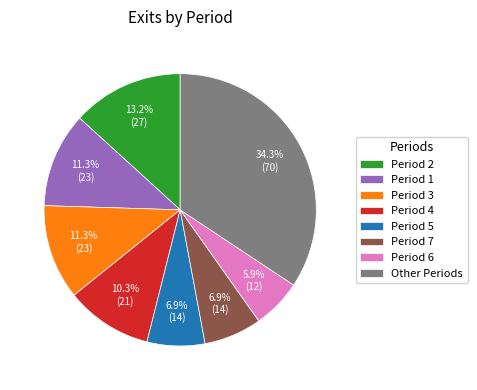

What percentage do Period 6 and Period 4 together represent?

16.2%